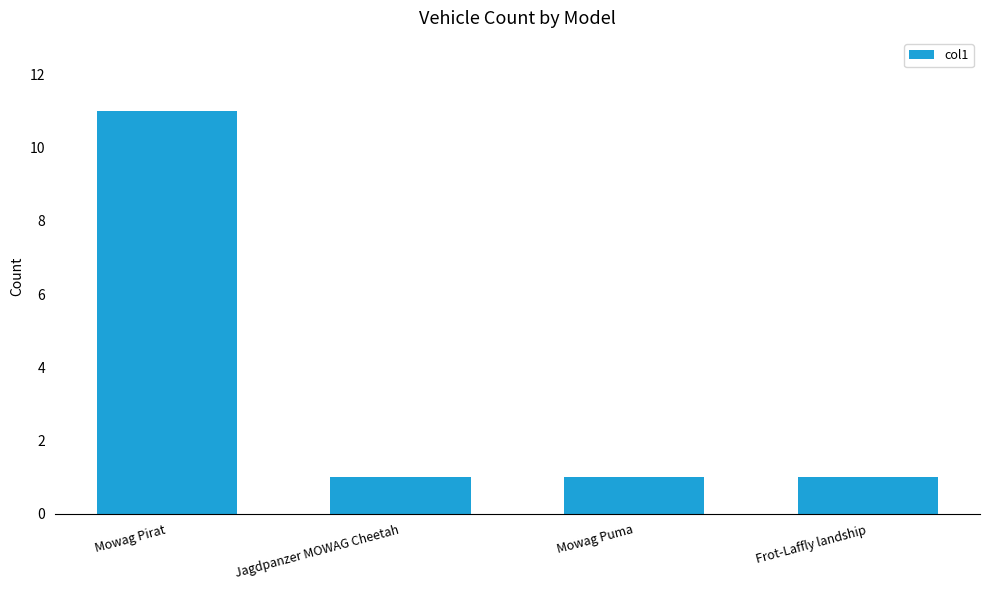

What is the label of the 2nd bar from the left?

Jagdpanzer MOWAG Cheetah